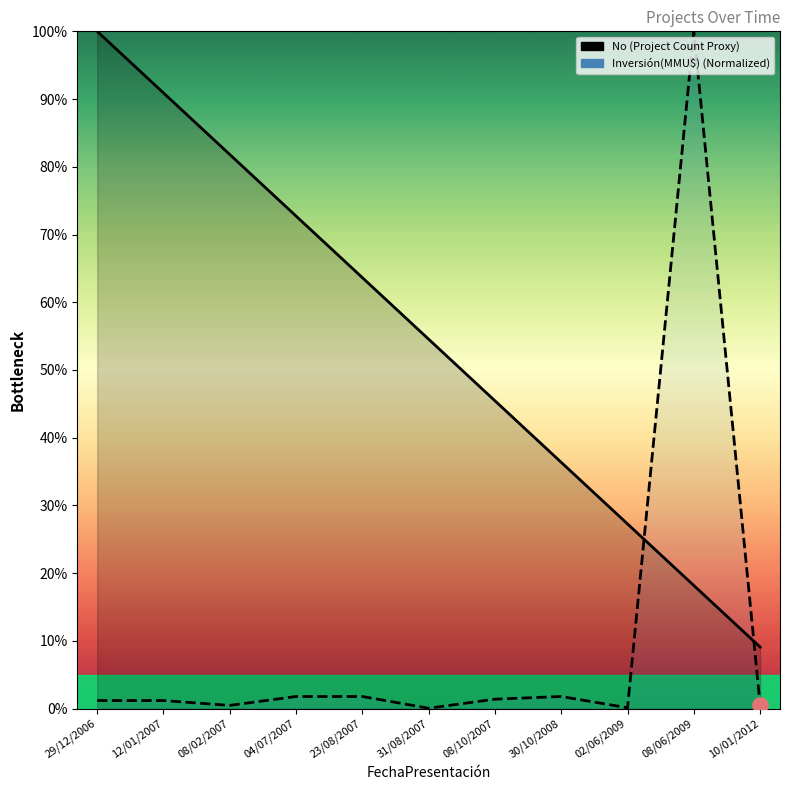

Which series reaches the minimum Y coordinate?

Inversión(MMU$) (Normalized)